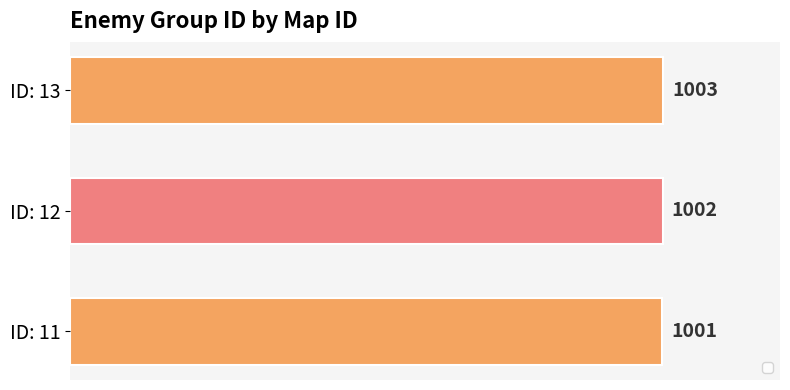

How many series are shown in this chart?

1